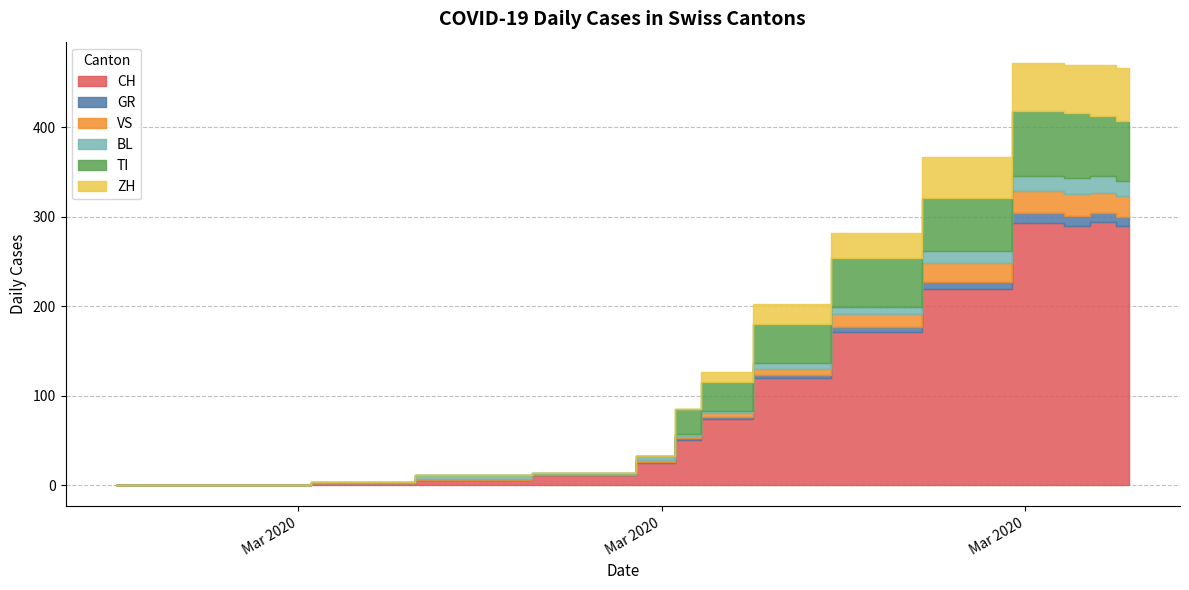

Rank the series by their maximum value, from highest to lowest.

CH, TI, ZH, VS, BL, GR